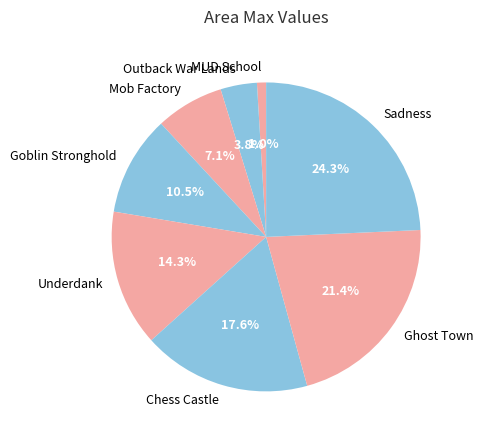

Count the number of slices in the pie.

8